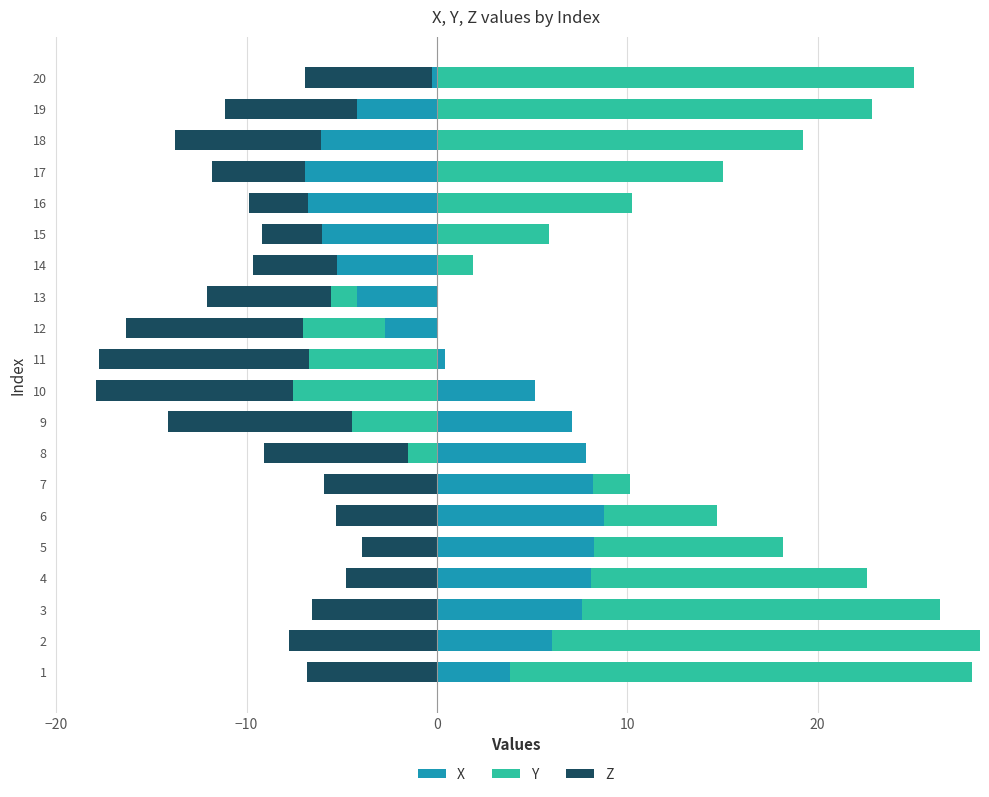

What are all the series names shown in the legend?

X, Y, Z